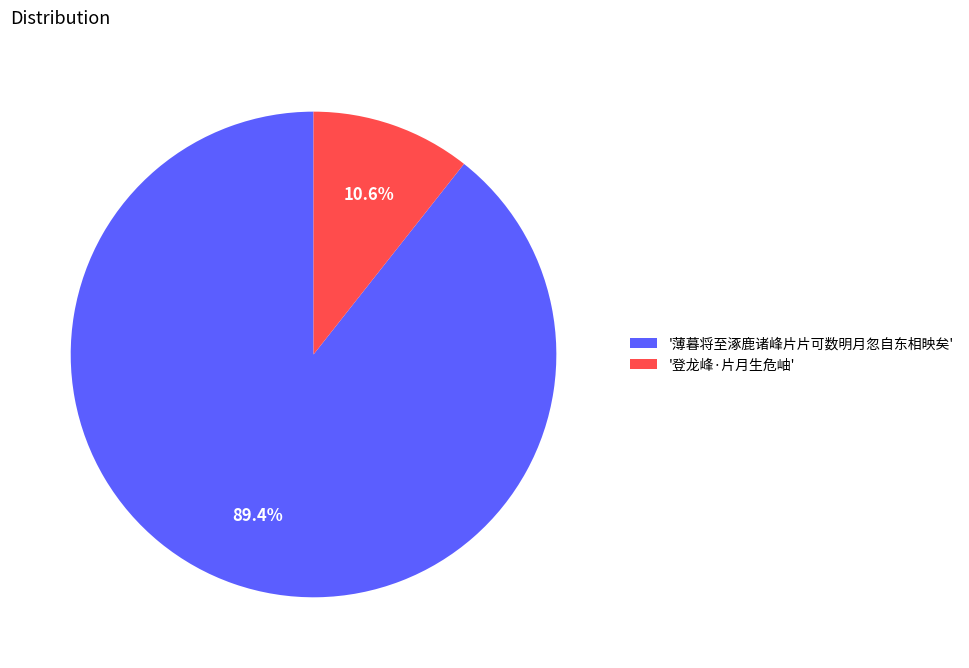

What percentage is NOT represented by '登龙峰·片月生危岫'?

89.4%